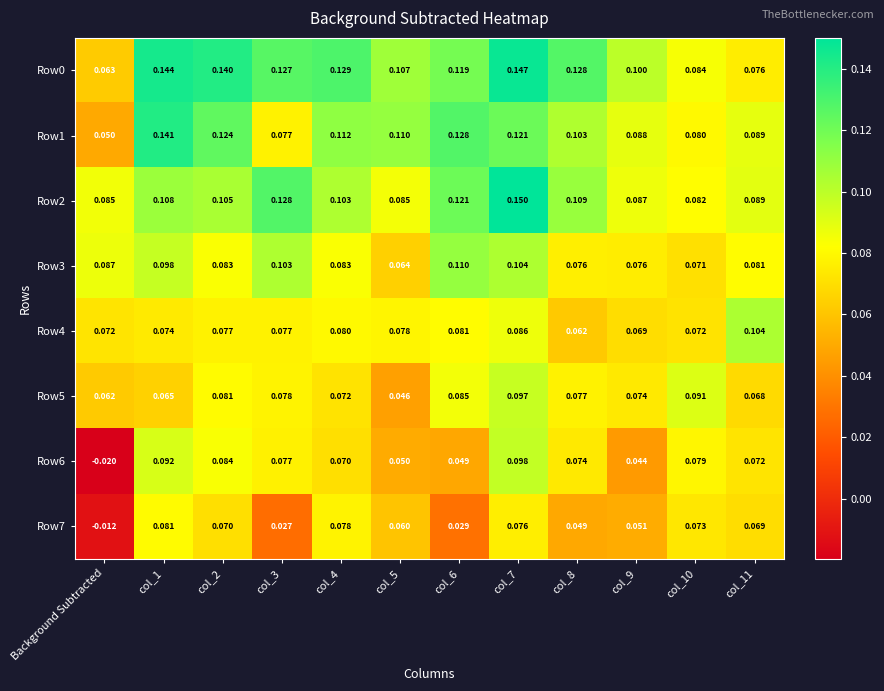

Where is Row1 nearest to the value 0?

Background Subtracted